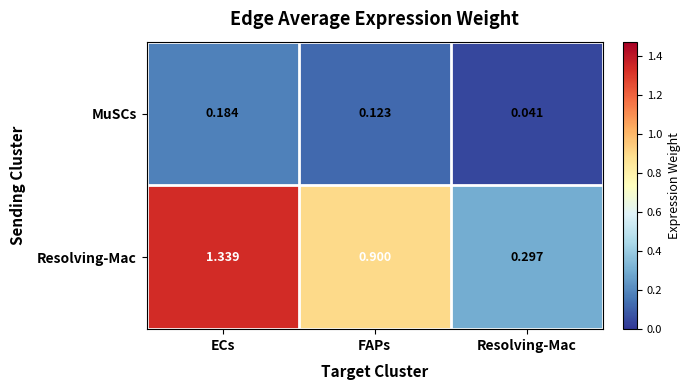

Is the value of Resolving-Mac at FAPs greater than the value of MuSCs at Resolving-Mac?

Yes